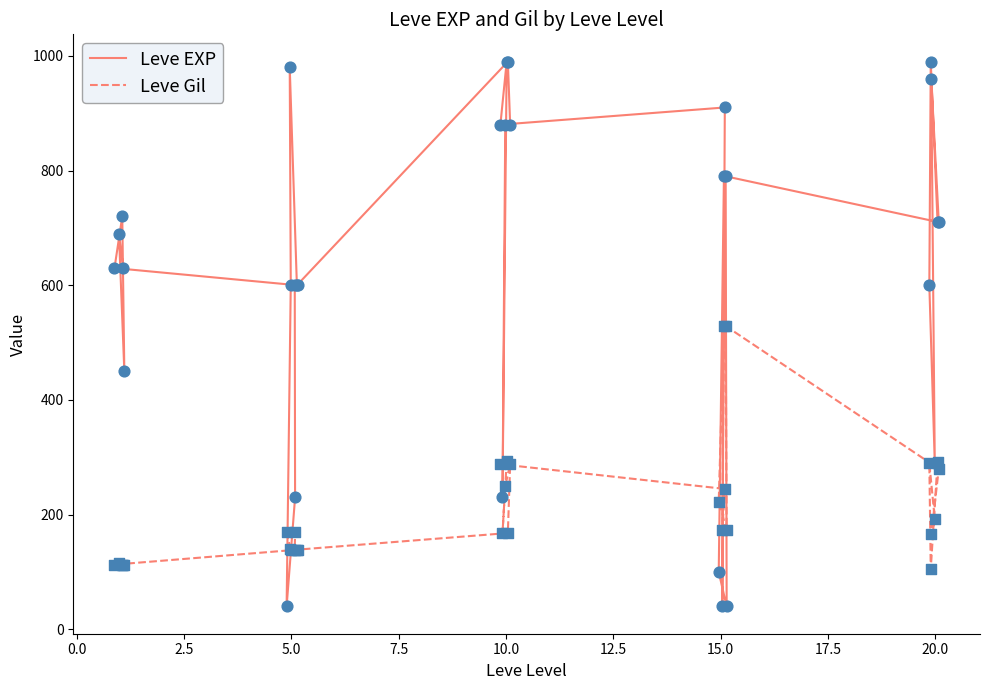

Which series has the largest total across all categories?

Leve EXP